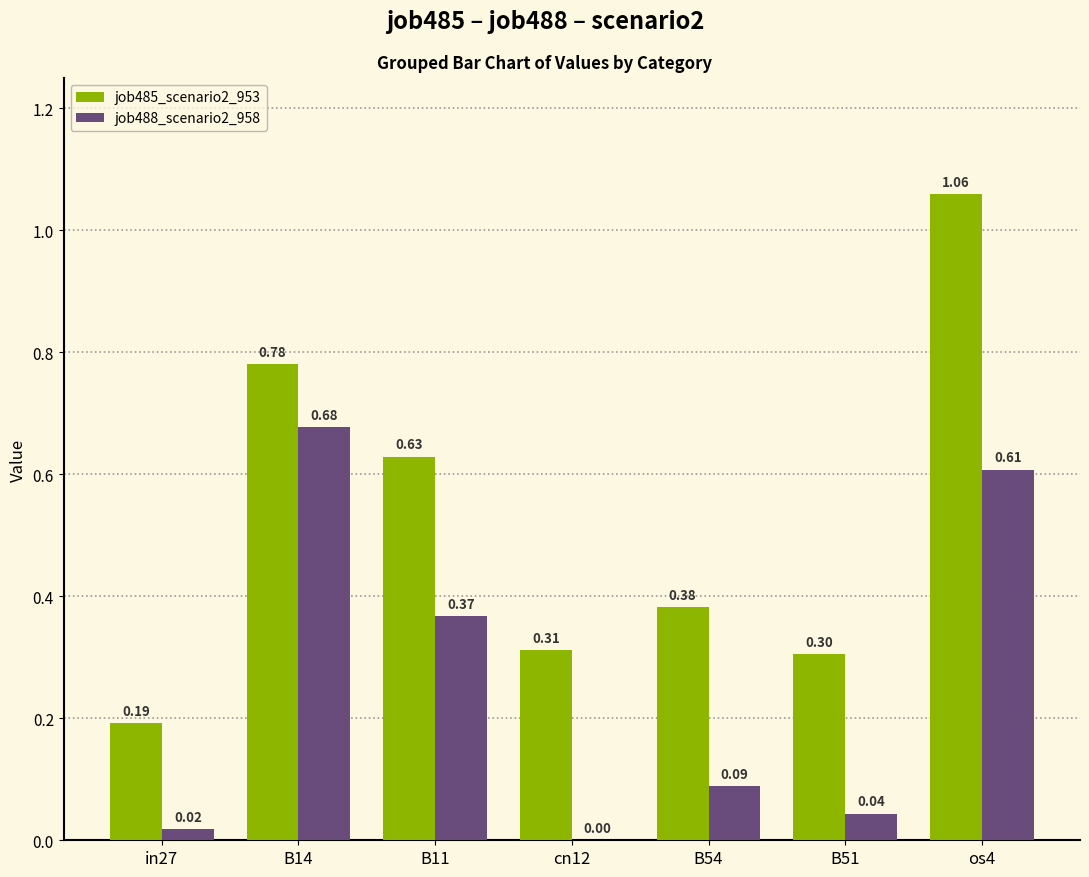

At which label is job485_scenario2_953 closest to 0?

in27